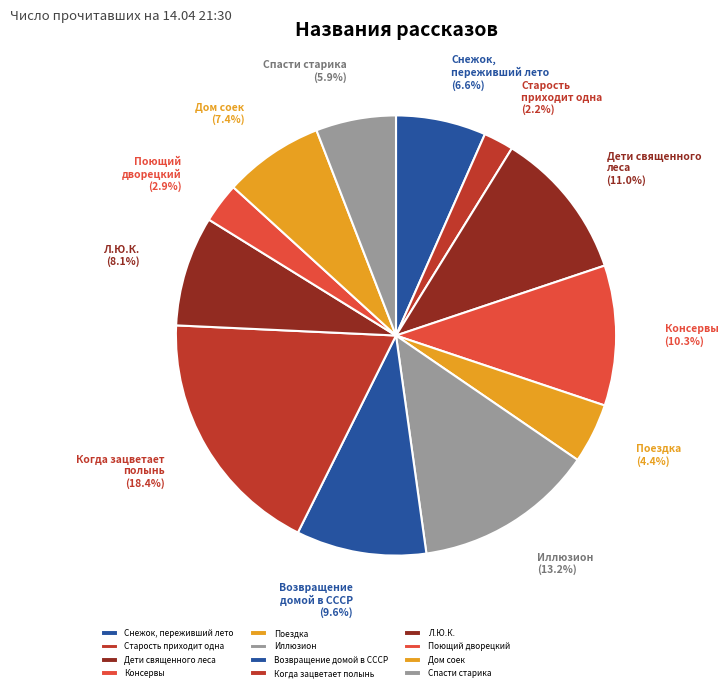

Is there any slice that represents more than half of the pie?

No